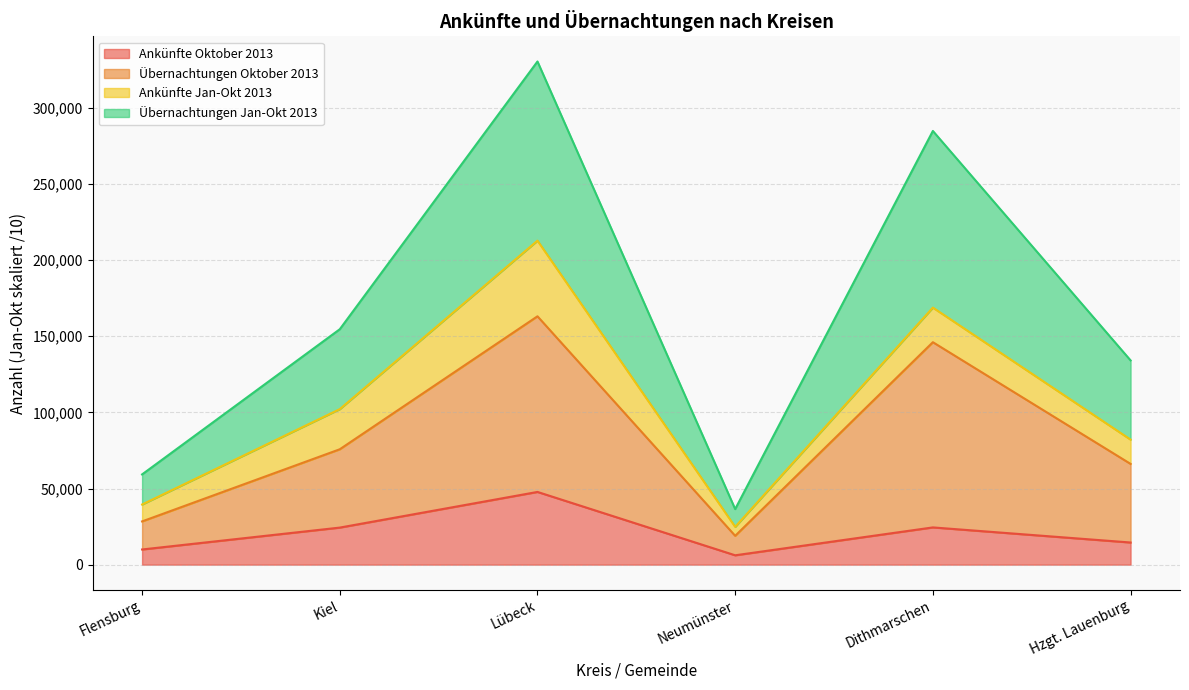

What is the difference between the maximum and minimum values in the Ankünfte Oktober 2013 series?

41608.0